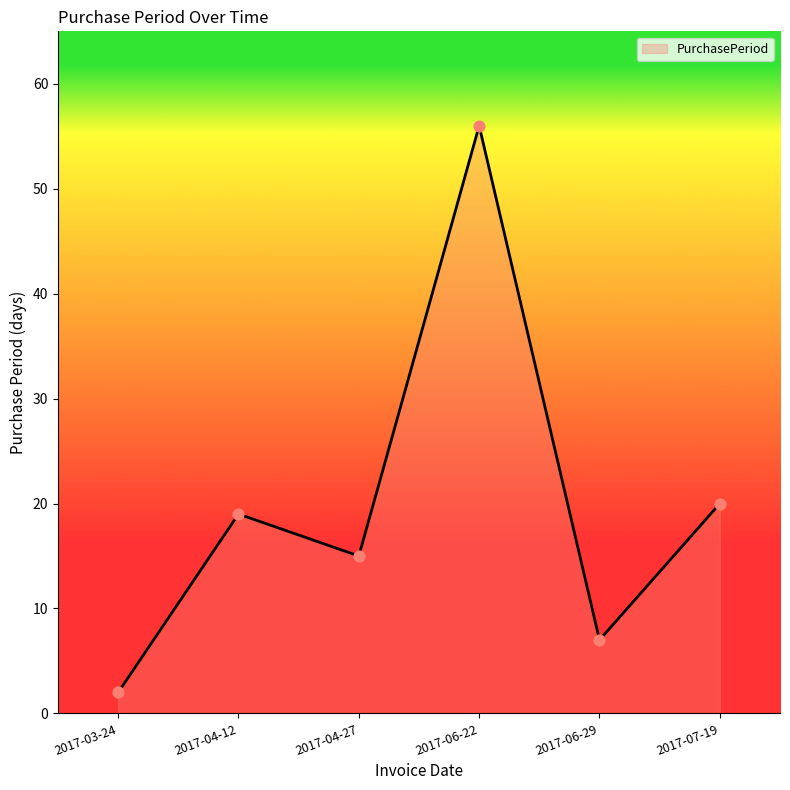

What is the change in value from 2017-03-24 to 2017-04-27?

+13